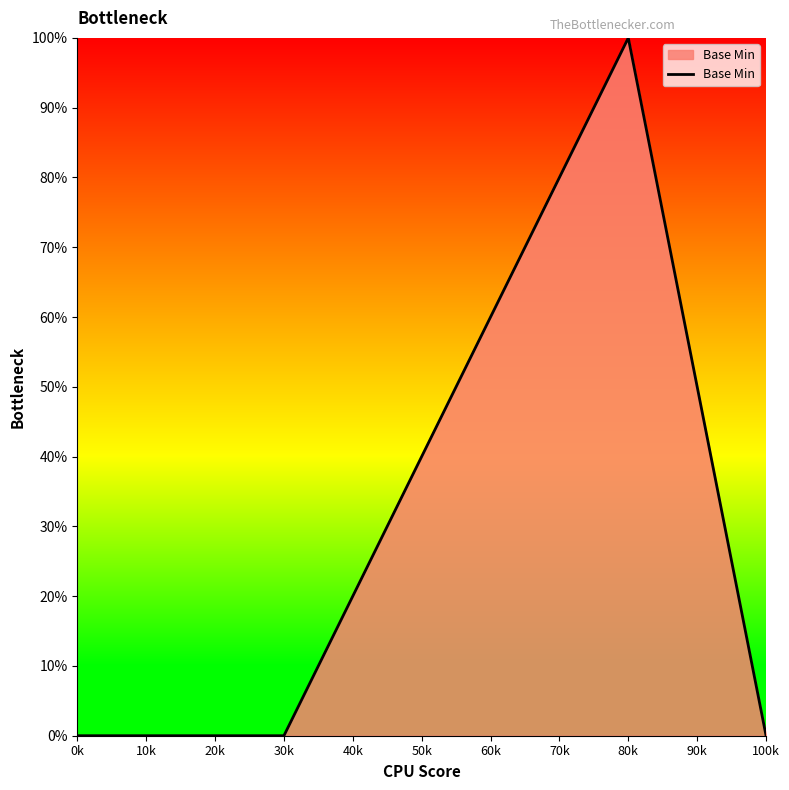

What is the sum of all values?

1